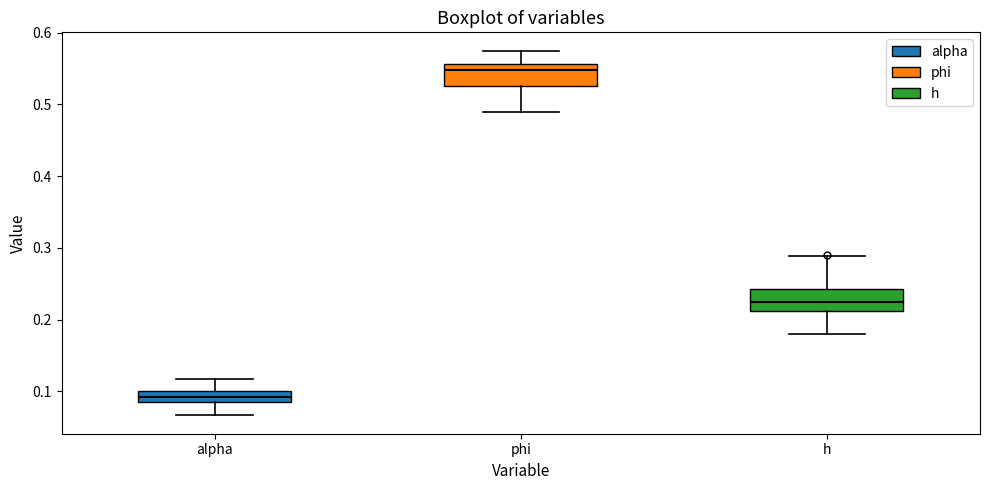

Where does the lower whisker of the box for alpha end on the y-axis? The values are not printed on the chart, so give them approximately, as read against the axis.

0.07